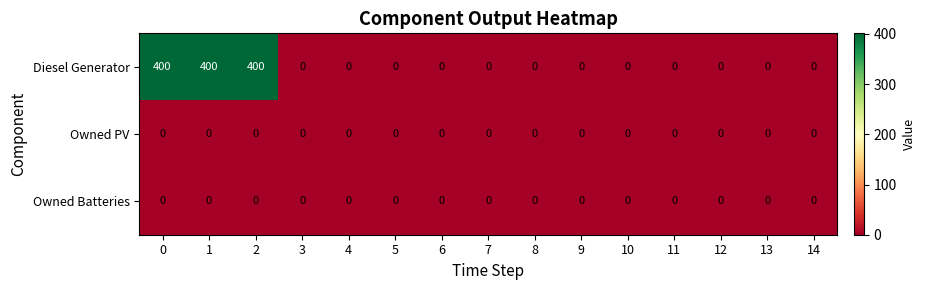

Which series has the largest total across all categories?

Diesel Generator